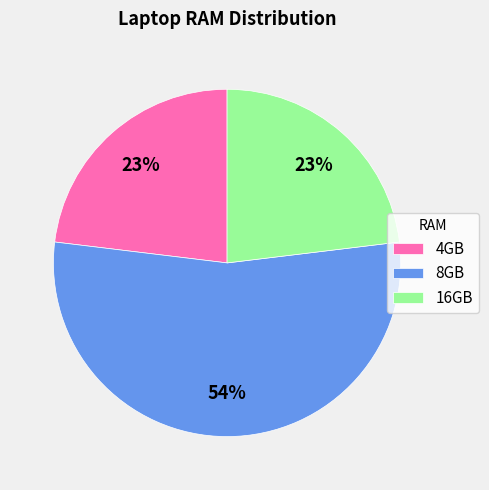

Approximately how many times larger is the value at 16GB compared to 8GB?

0.4